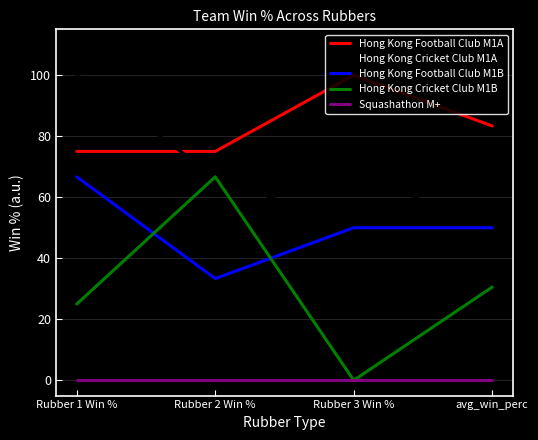

True or false: Hong Kong Cricket Club M1B and Hong Kong Football Club M1A cross at least once.

False